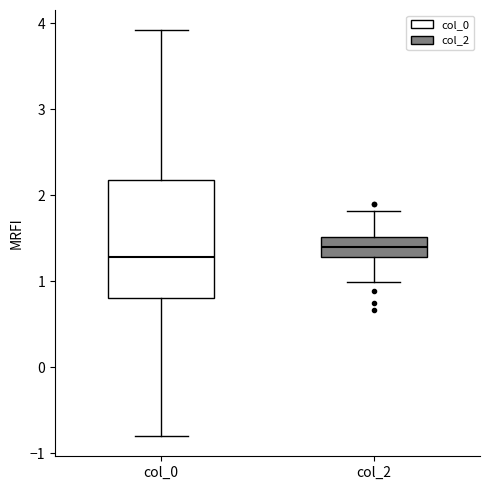

Reading left to right, transcribe this box plot: for each box, give where its median line is, the range the box spans, and where its two whiskers end, as read against the y-axis. The values are not printed on the chart, so give them approximately, as read against the axis.

col_0: median 1.3, box 0.8 to 2.2, whiskers -0.8 to 3.9
col_2: median 1.4, box 1.3 to 1.5, whiskers 1.0 to 1.8